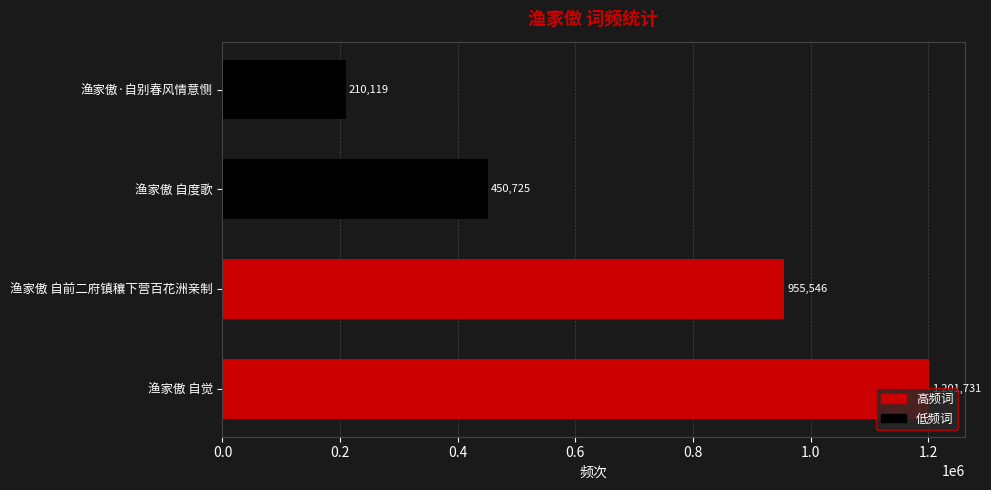

Rank the categories by value from lowest to highest.

渔家傲·自别春风情意恻, 渔家傲 自度歌, 渔家傲 自前二府镇穰下营百花洲亲制, 渔家傲 自觉